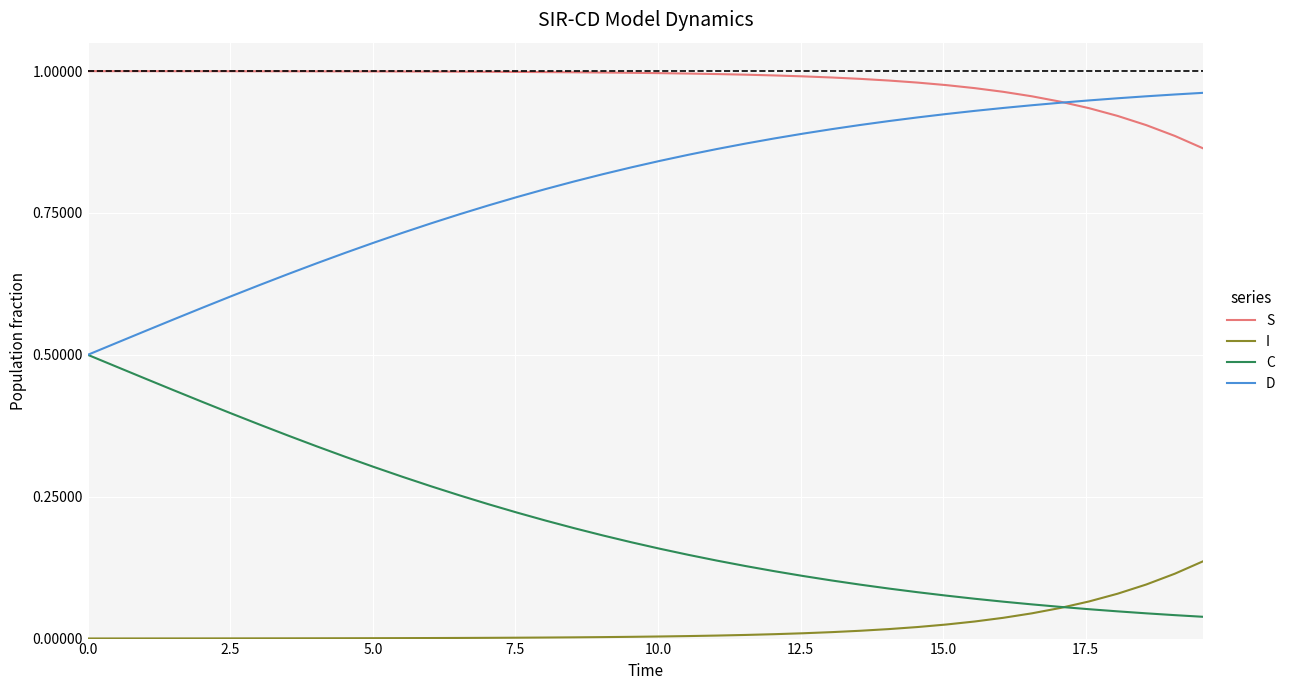

What is the sum of all D values?

31.9